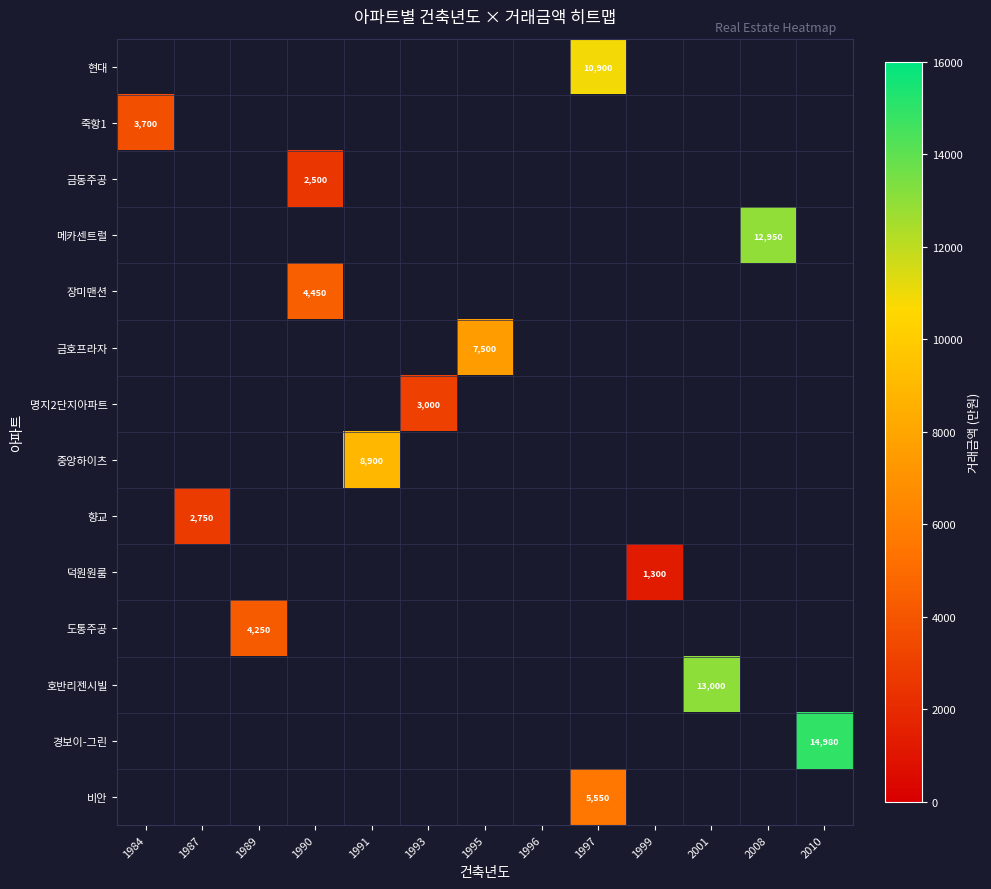

Is it true that 도통주공 equals 4250 at 1989?

True